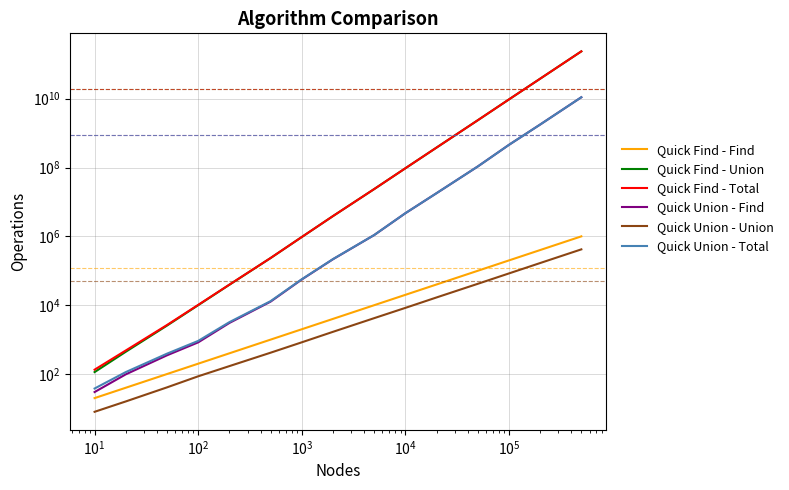

True or false: Quick Union - Total and Quick Union - Union intersect in this chart.

False